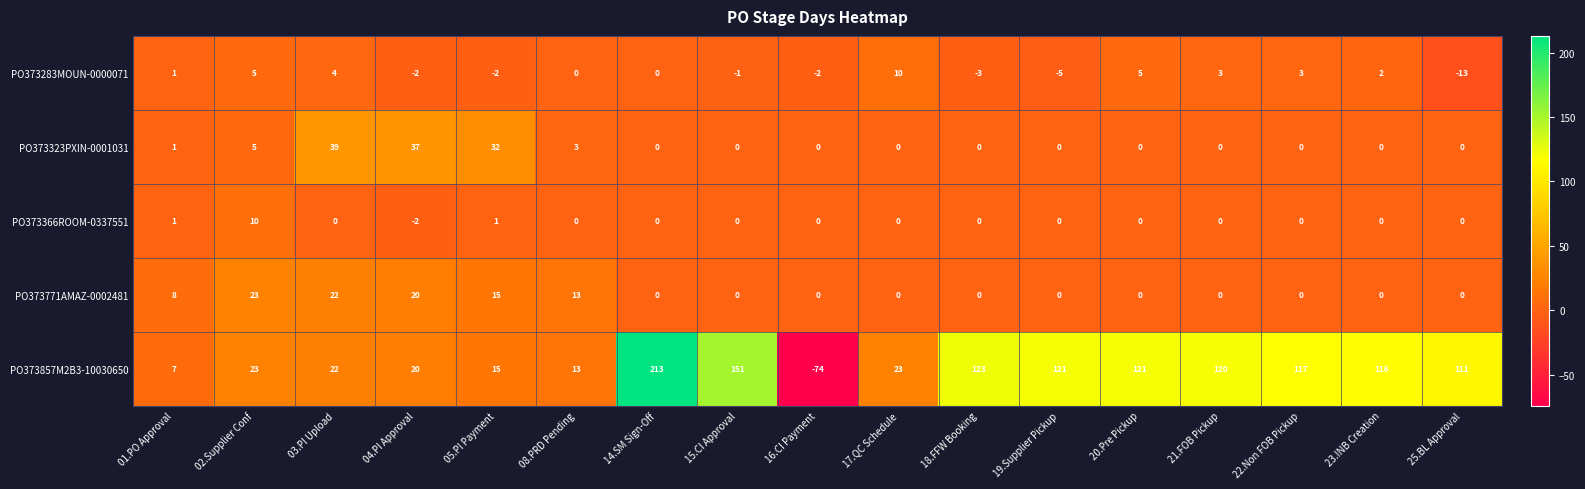

Is the value of PO373857M2B3-10030650 at 20.Pre Pickup greater than the value of PO373283MOUN-0000071 at 15.CI Approval?

Yes